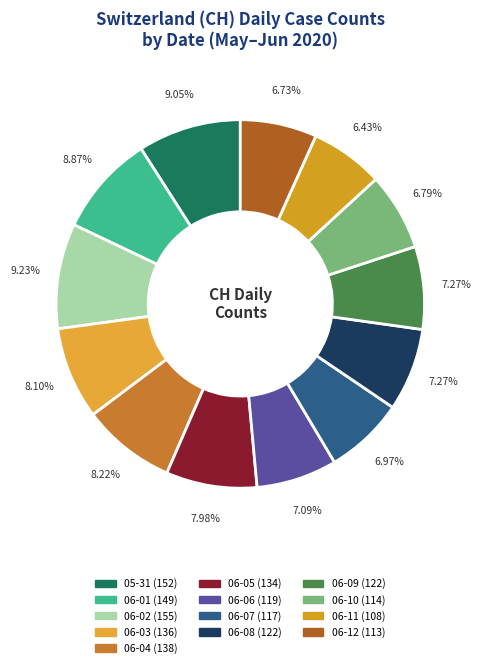

To the nearest percent, what is the difference between the largest and smallest slice percentages?

3%